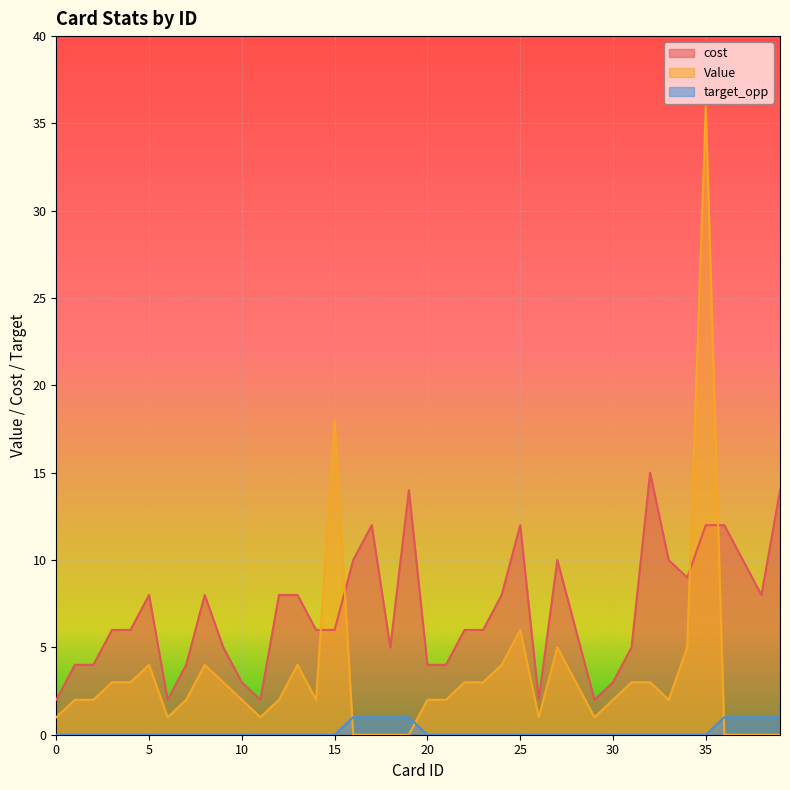

True or false: Value has more than 2 interior local peaks.

True